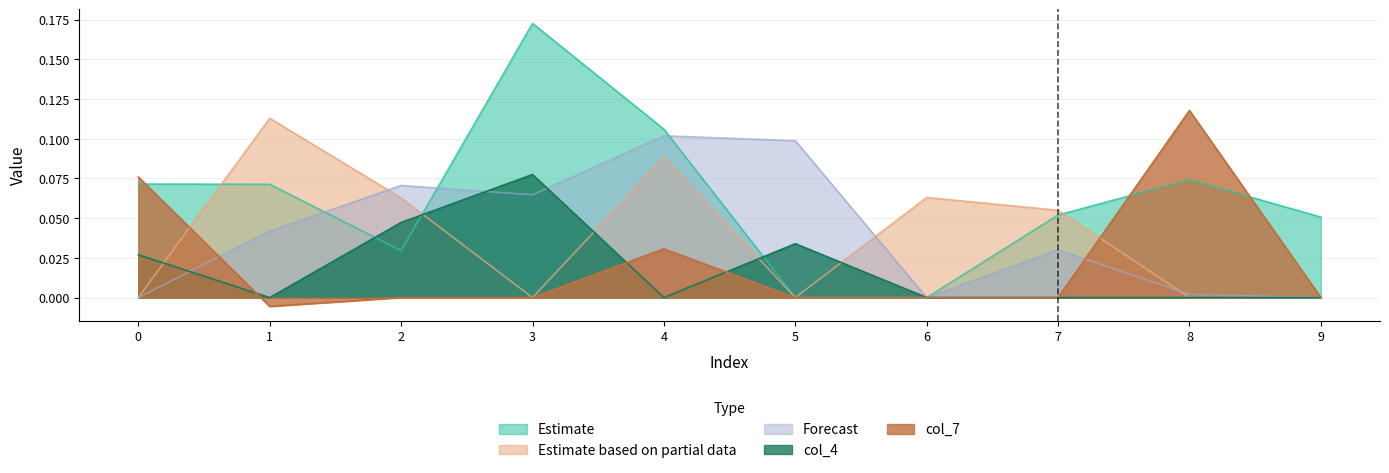

Which series has the largest total across all categories?

Estimate